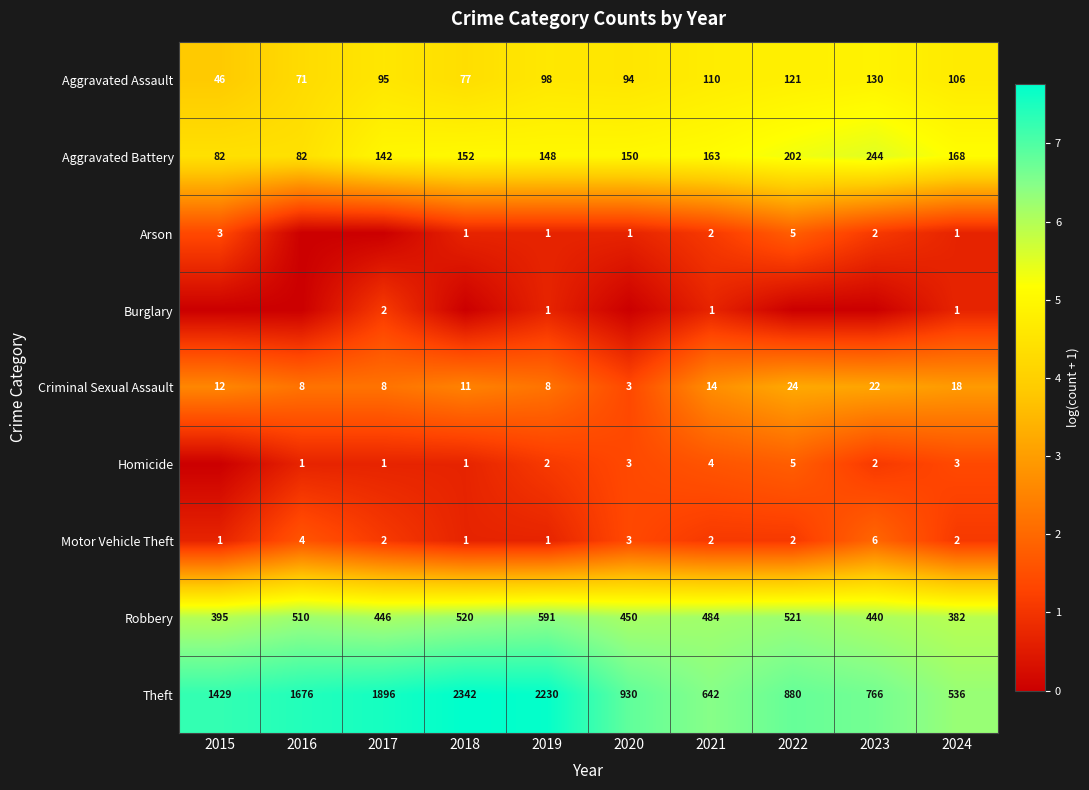

At which label does Aggravated Battery reach its peak?

2023